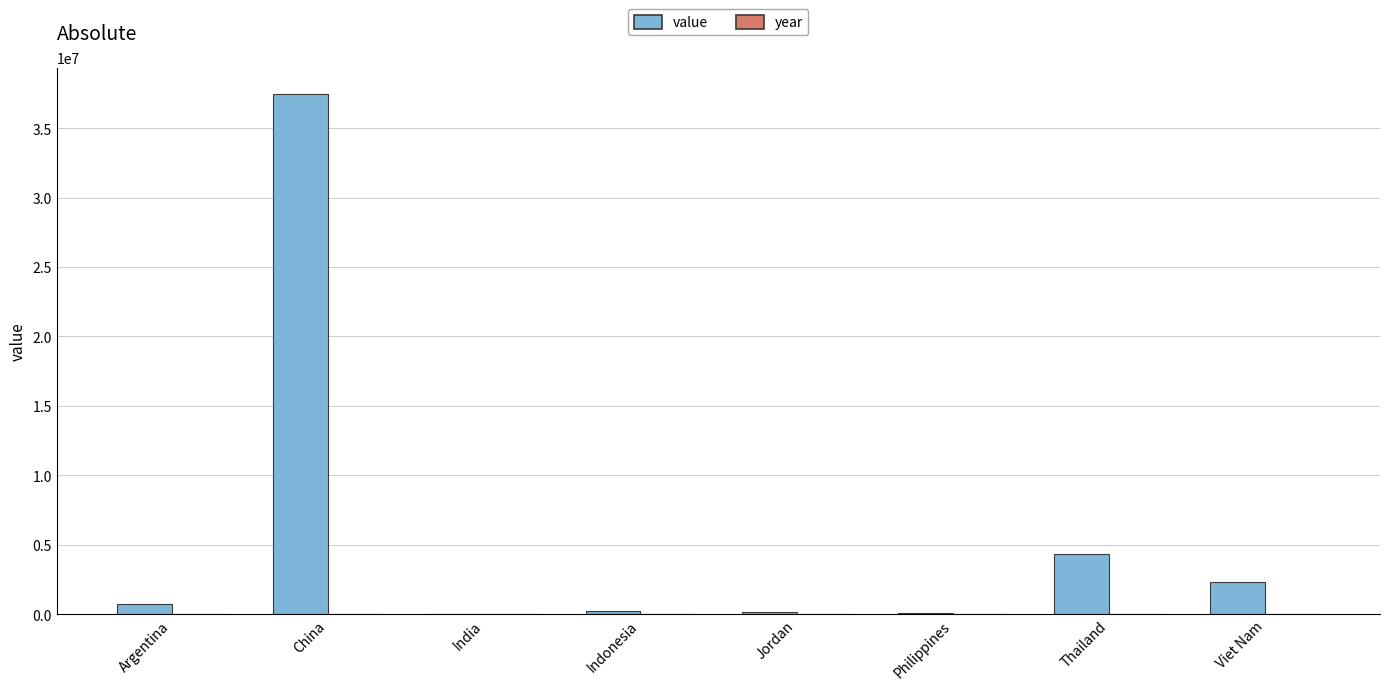

What is the sum of all value values?

45297760